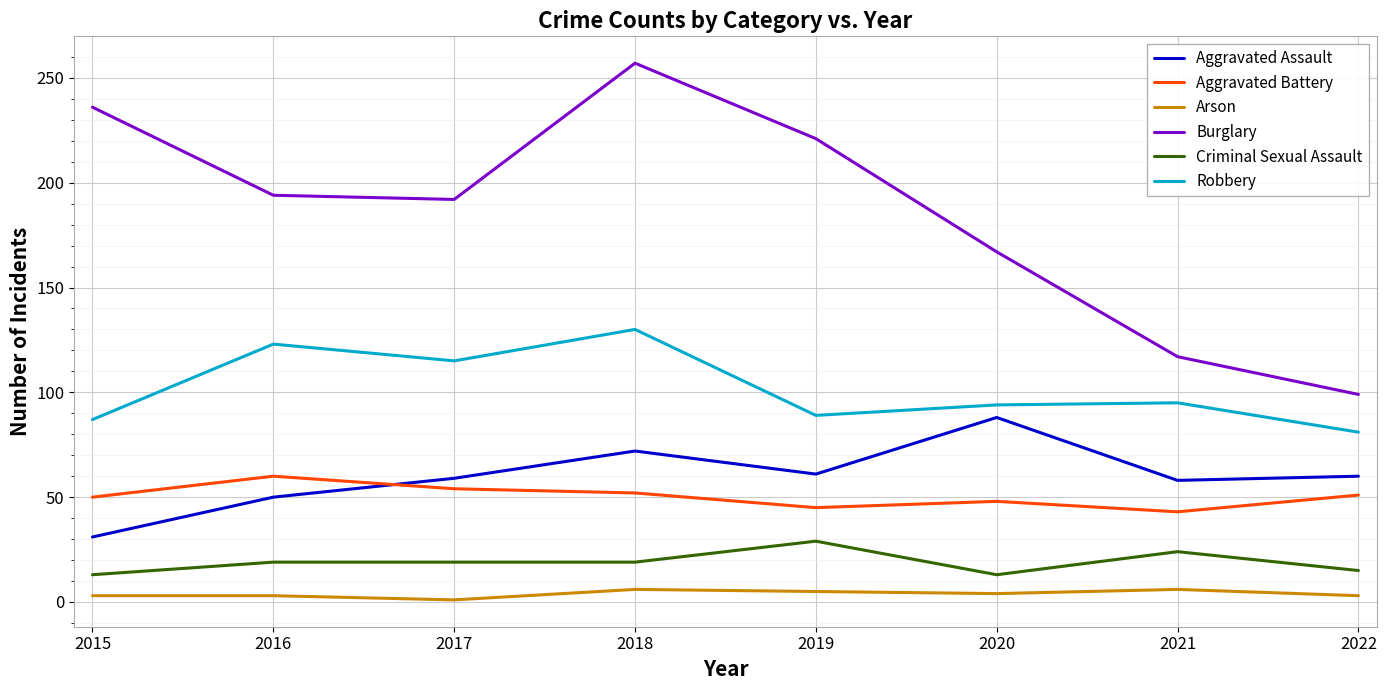

What is the sum of all Aggravated Assault values?

479